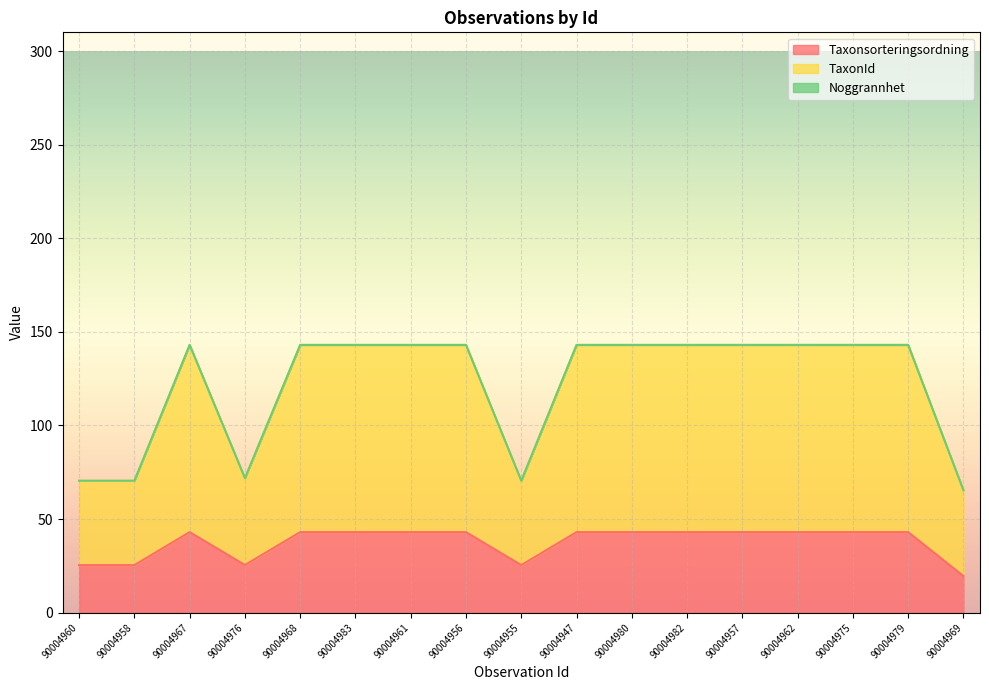

What value does the Taxonsorteringsordning series have at 90004969?

19.6